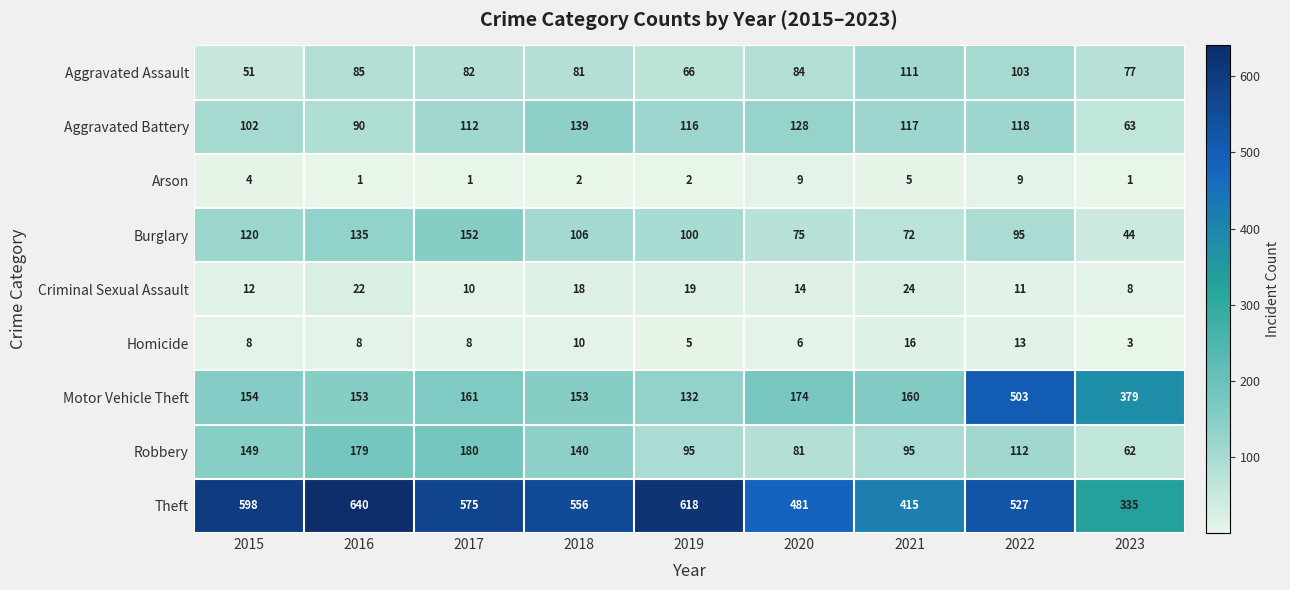

How many distinct data groups are displayed?

9